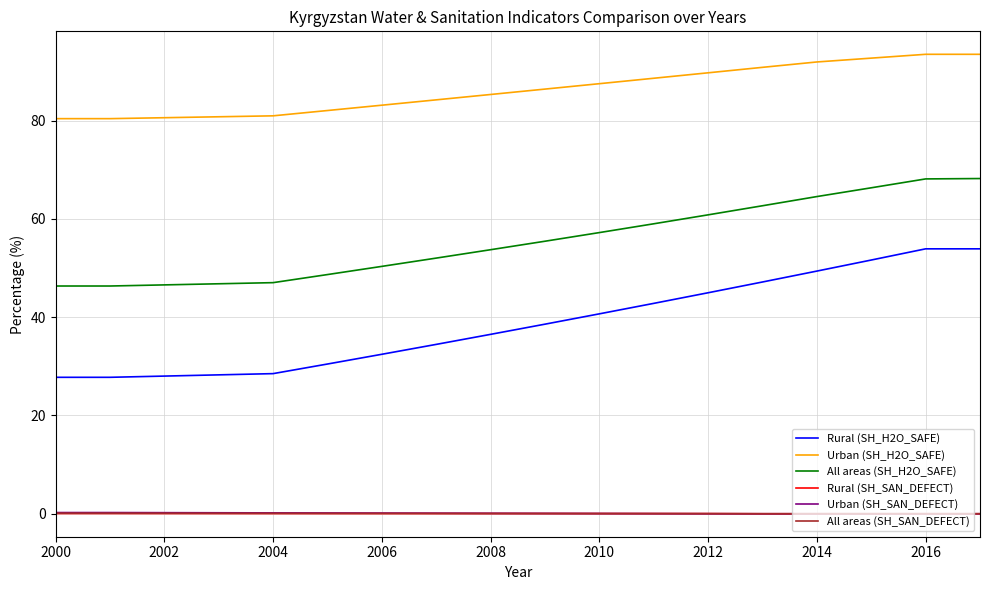

Which series has the largest total across all categories?

Urban (SH_H2O_SAFE)